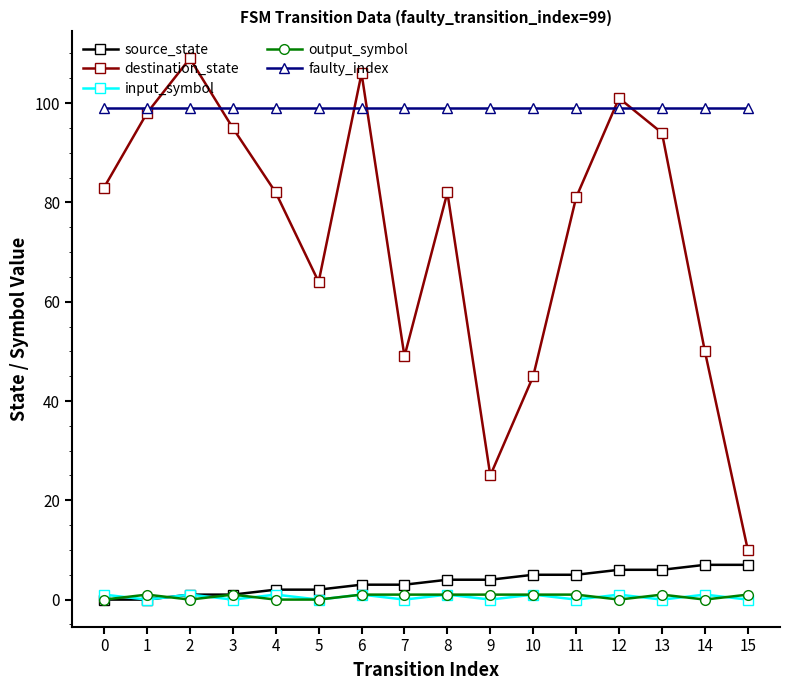

Between 2 and 4, which series saw the biggest shift?

destination_state